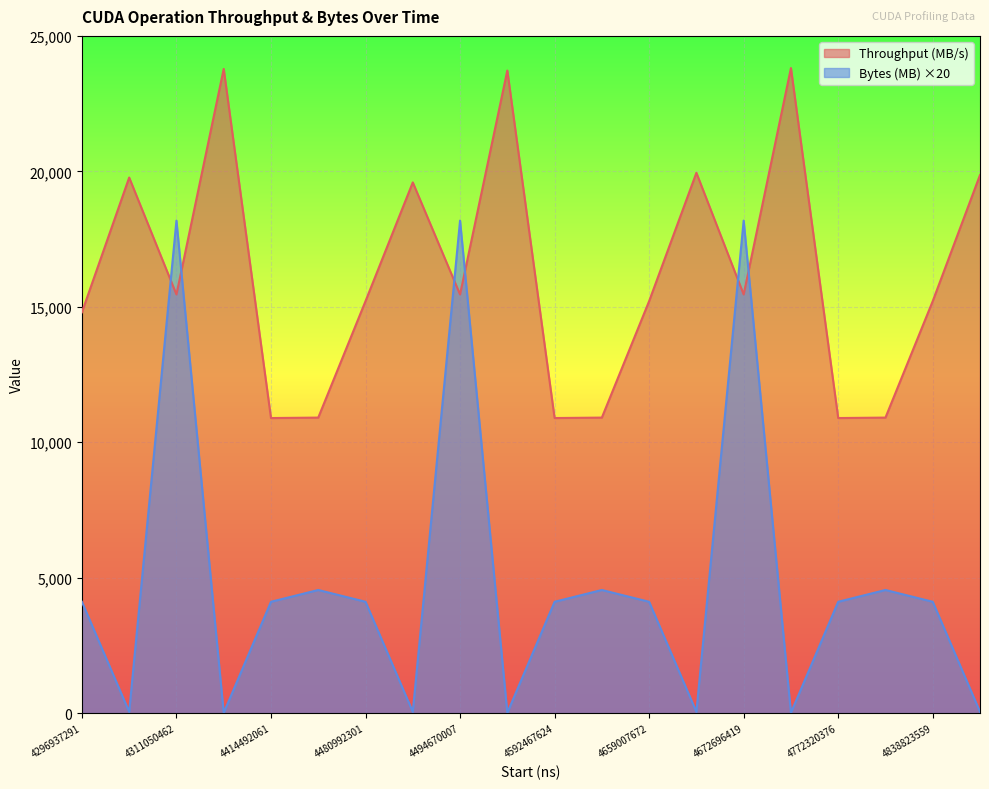

Read the Bytes (MB) value at 4311050462.

18182.3